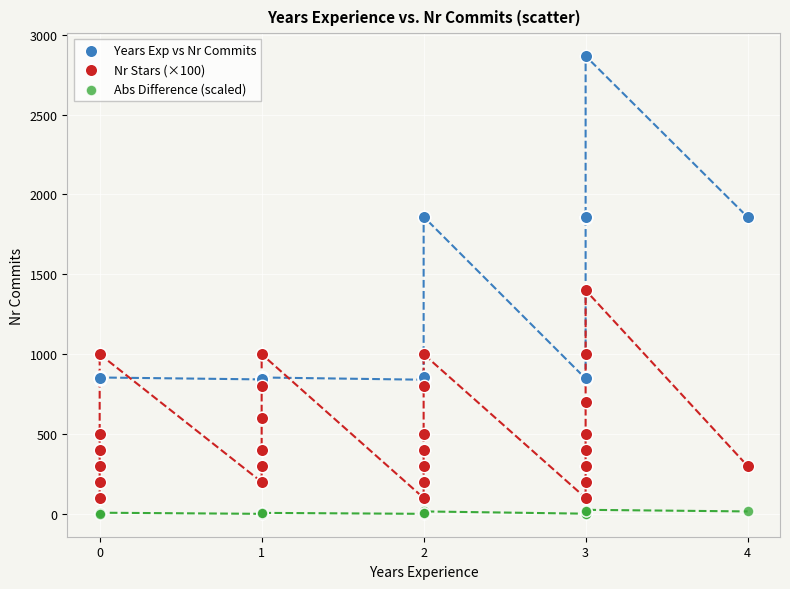

Across all series, what Y value is closest to 1433?

1400.0